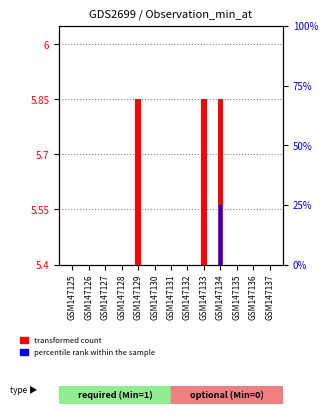

Rank the series at GSM147129 from lowest to highest value.

percentile rank within the sample, transformed count